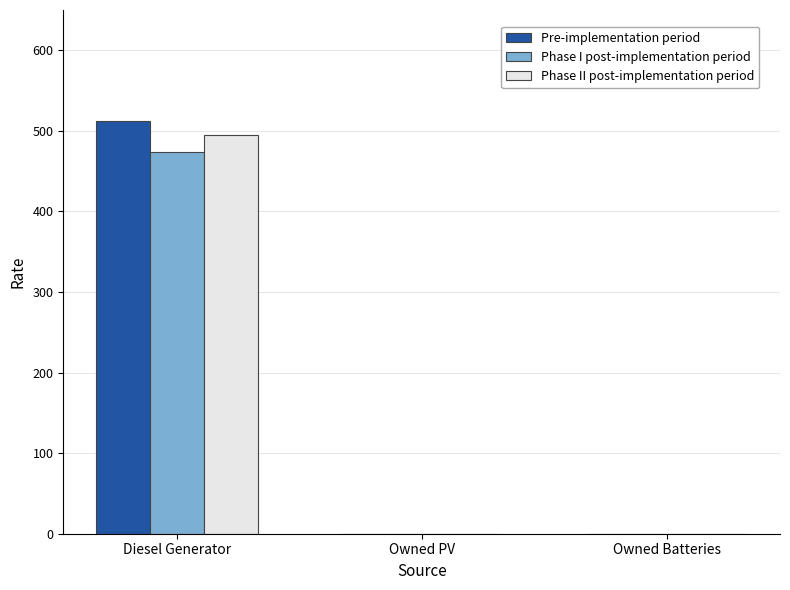

What are all the series names shown in the legend?

Pre-implementation period, Phase I post-implementation period, Phase II post-implementation period